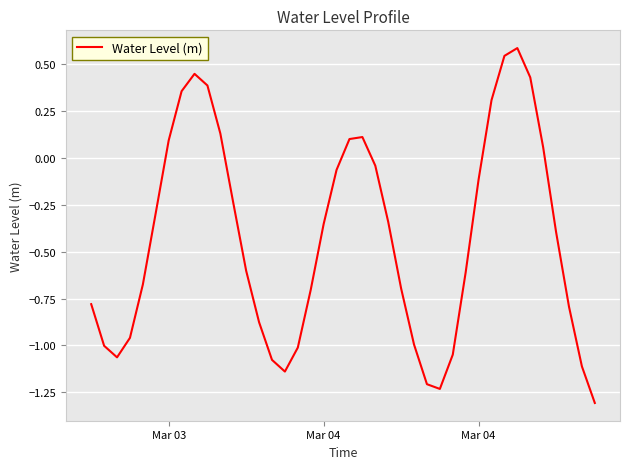

What is the difference between the maximum and minimum values?

1.9